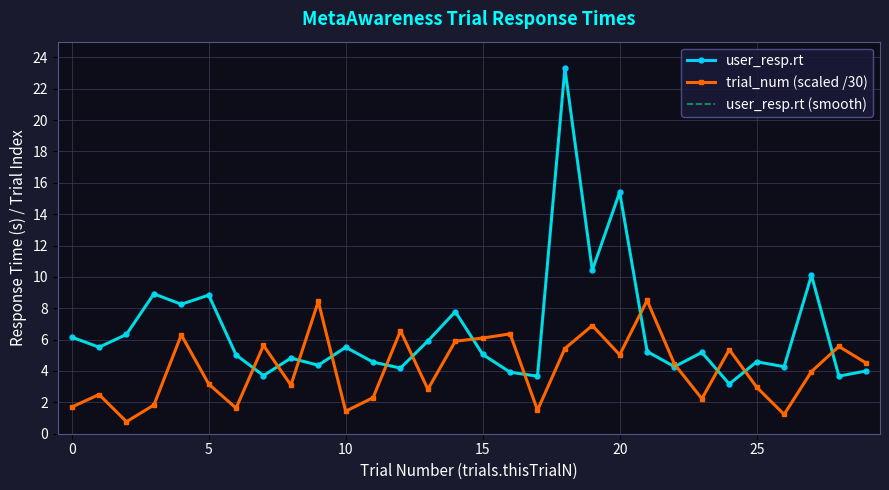

What is the value of the trial_num point at the 23rd from the left?

4.4